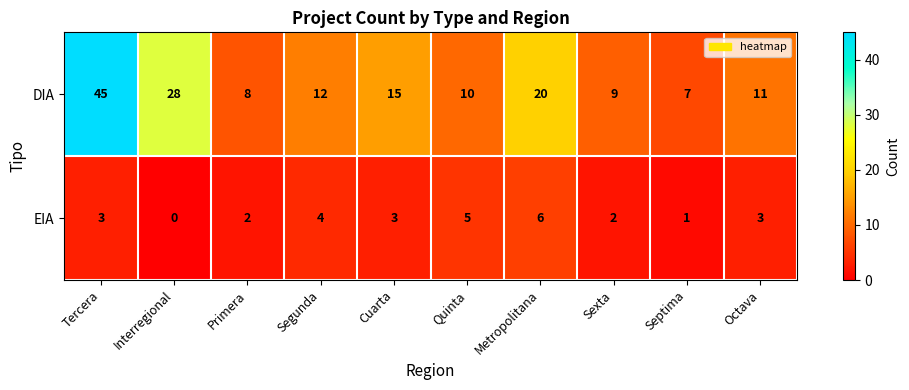

What is the highest value of the EIA series?

6